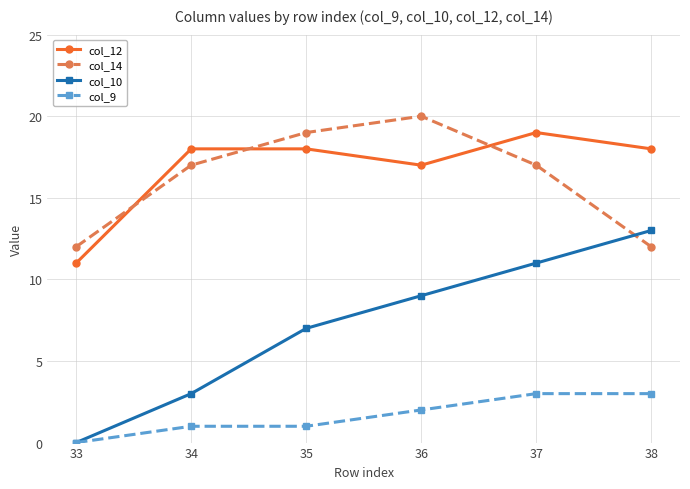

Does the chart display data point markers on the line(s)?

Yes